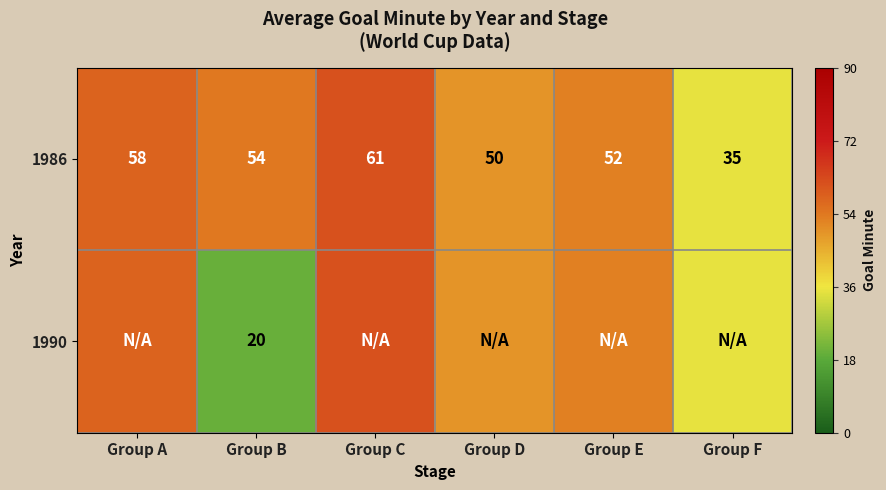

The 1986 series shows 17.4 at Group F. True or false?

False